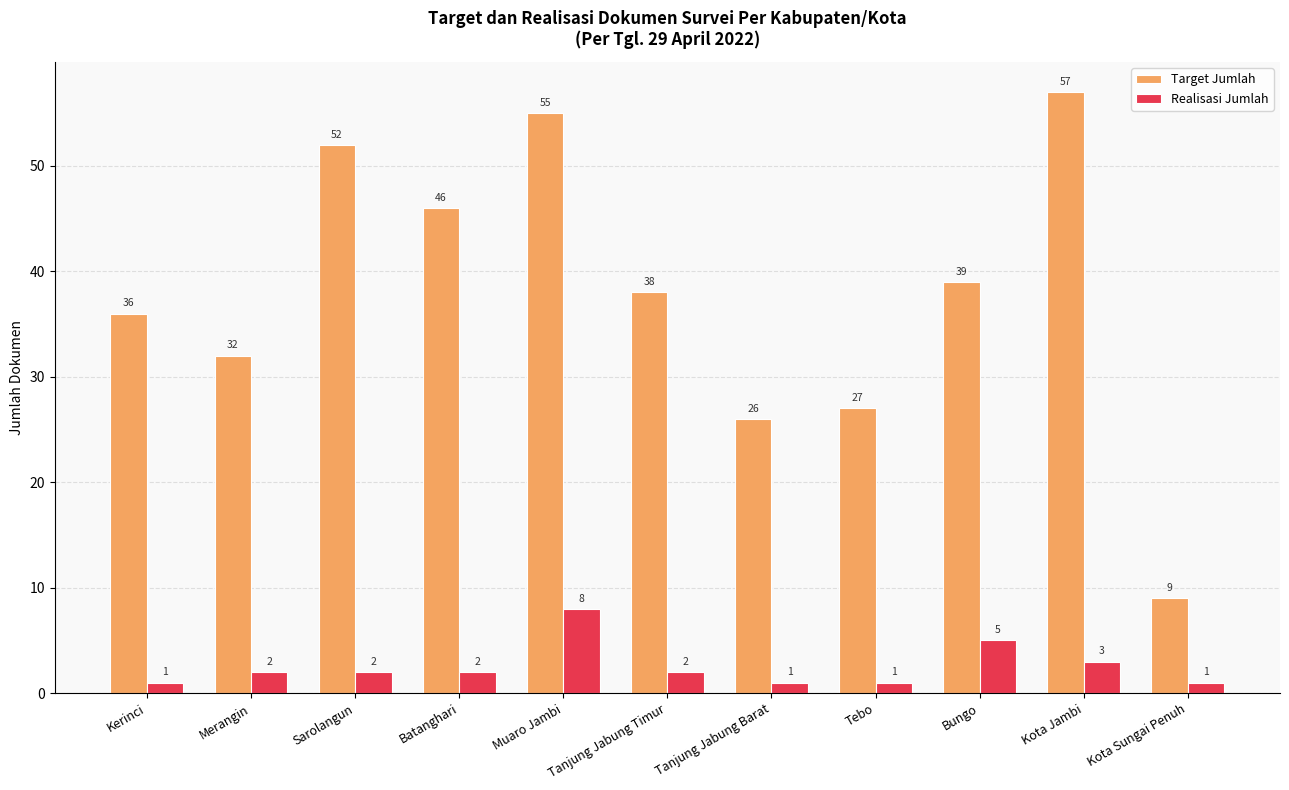

Is the value of Realisasi Jumlah at Tanjung Jabung Timur greater than the value of Target Jumlah at Muaro Jambi?

No